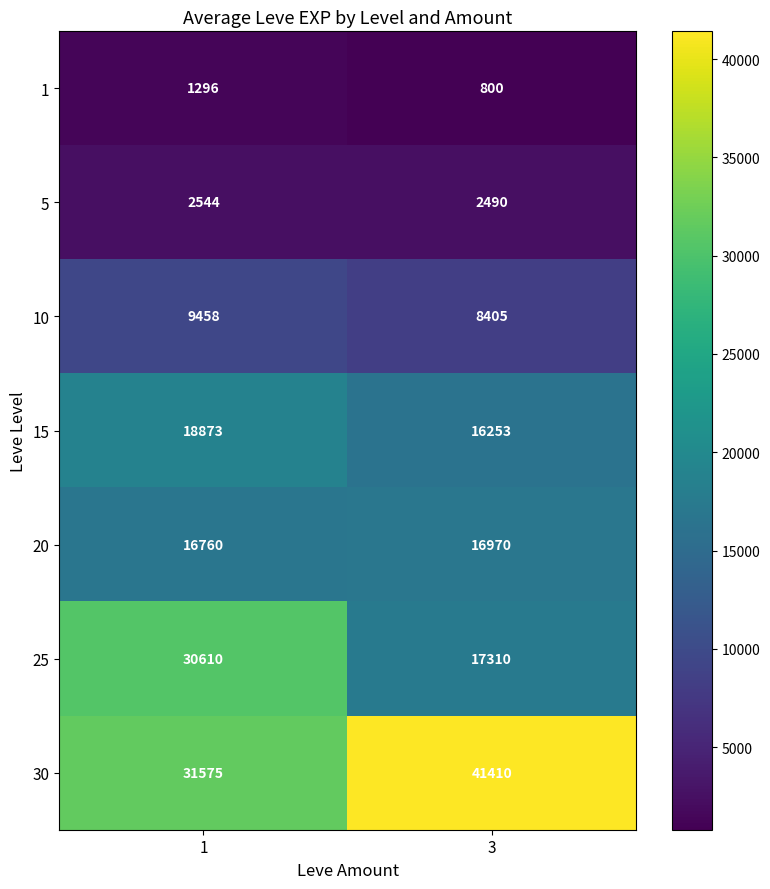

Which series has the largest total across all categories?

30